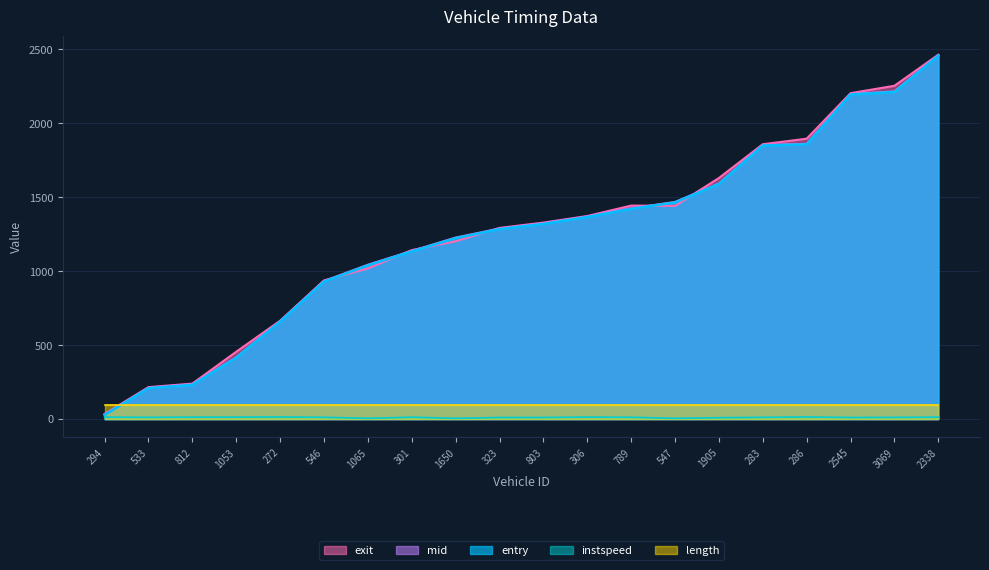

Which series changed the most between 301 and 789?

exit